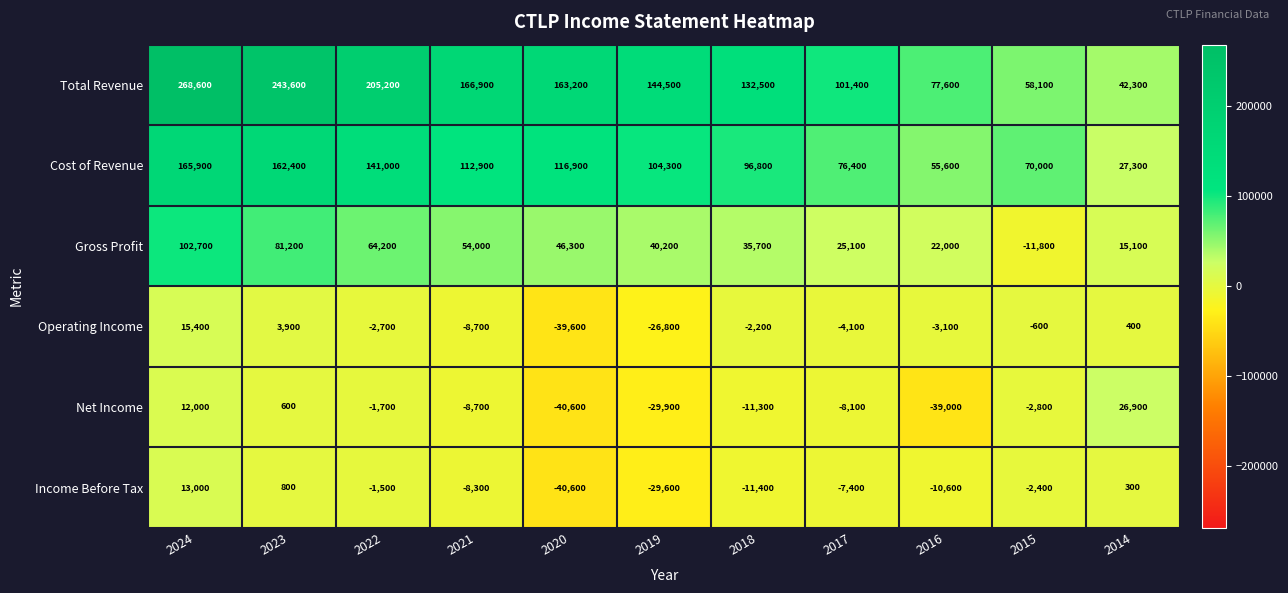

Rank the series by their maximum value, from highest to lowest.

Total Revenue, Cost of Revenue, Gross Profit, Net Income, Operating Income, Income Before Tax